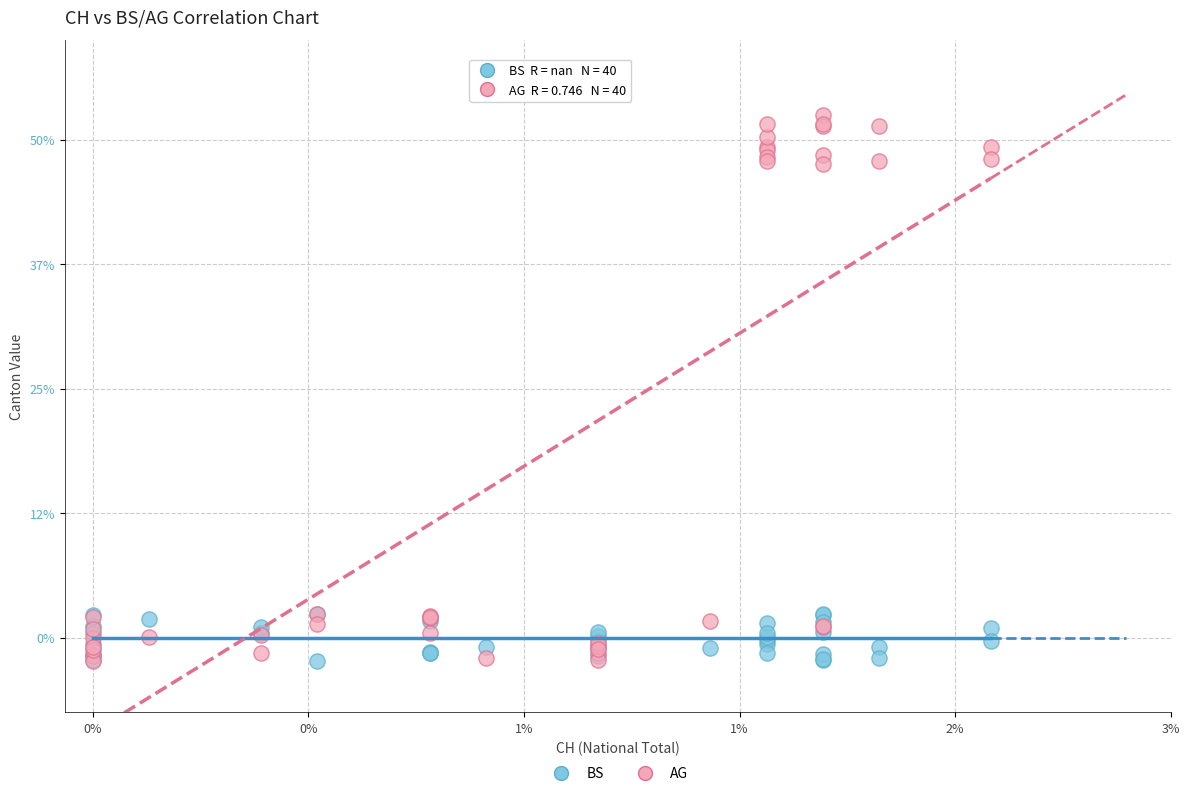

Which series has the largest Y range (max minus min)?

AG